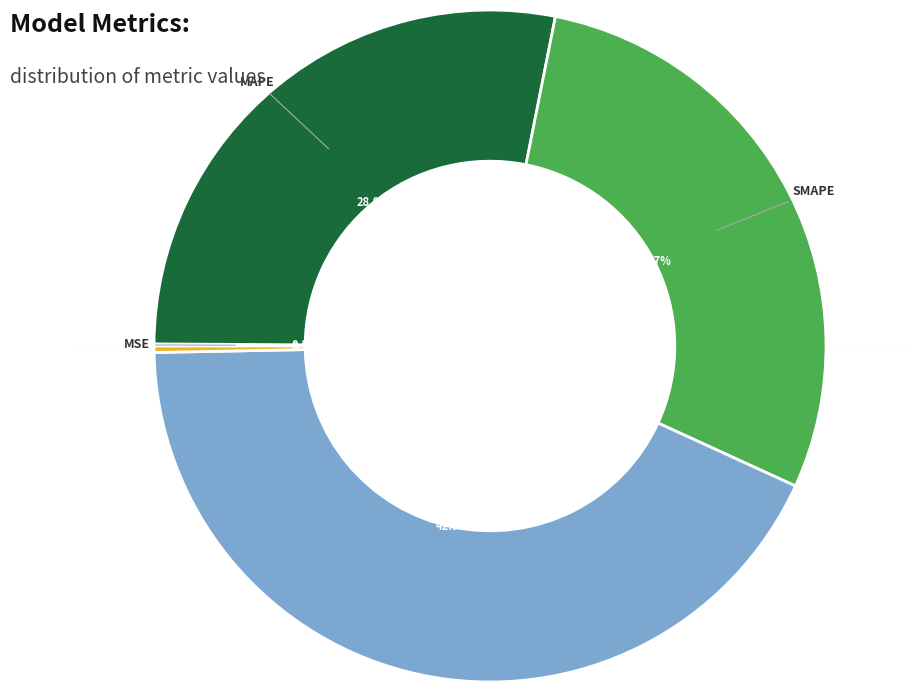

Does any single category account for the majority?

No